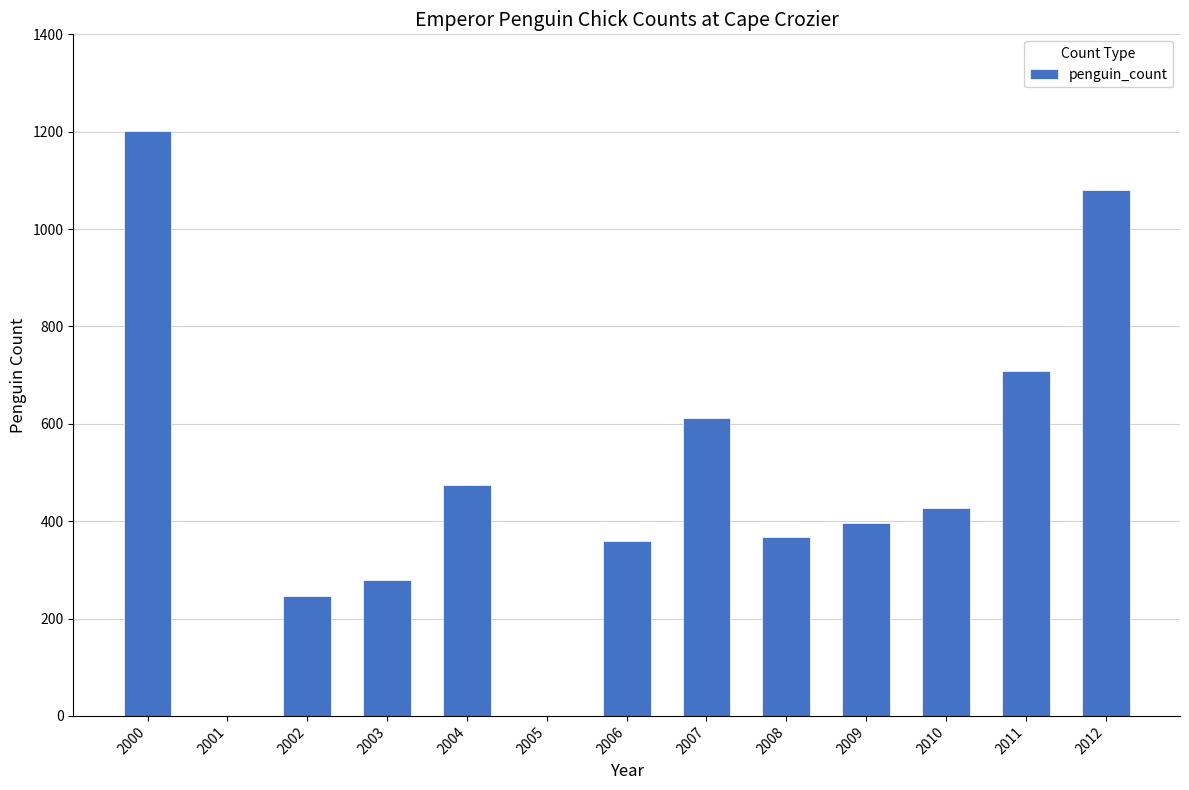

Is it true that the value at 2010 is 271?

False